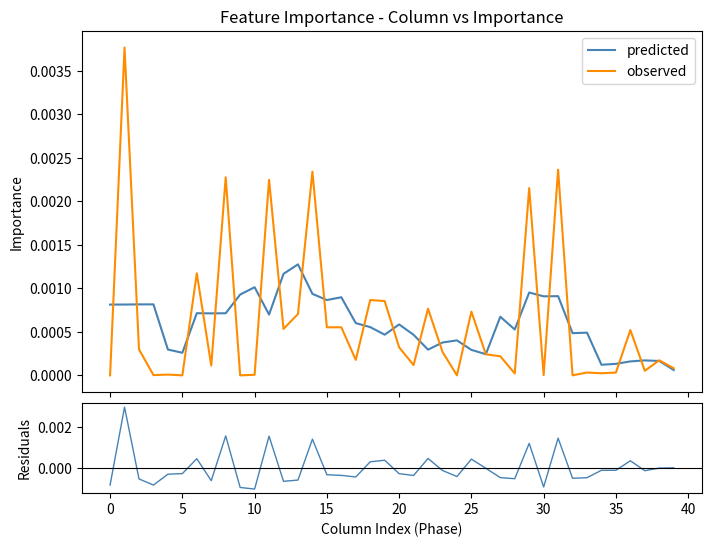

How many lines are shown in the chart?

3